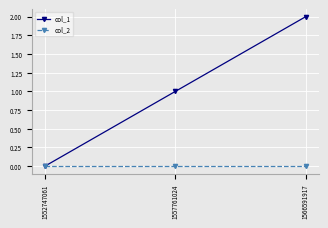

Reading right to left, list all the values displayed in this chart.

col_1: 2	1	0
col_2: 0	0	0